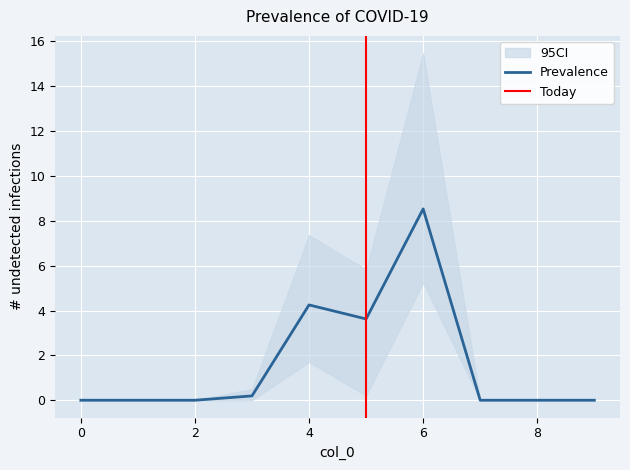

The Prevalence series shows 2.7 at 6. True or false?

False